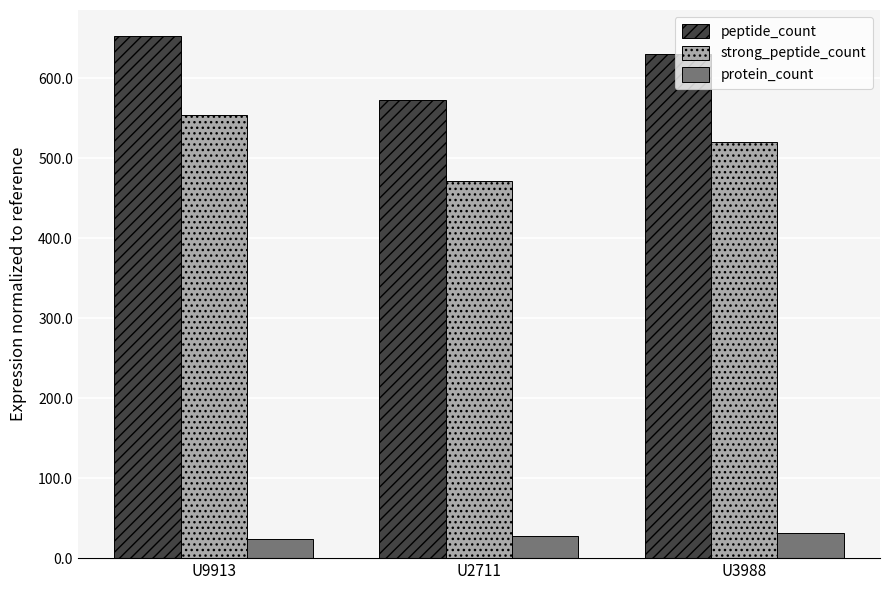

What are all the series names shown in the legend?

peptide_count, strong_peptide_count, protein_count